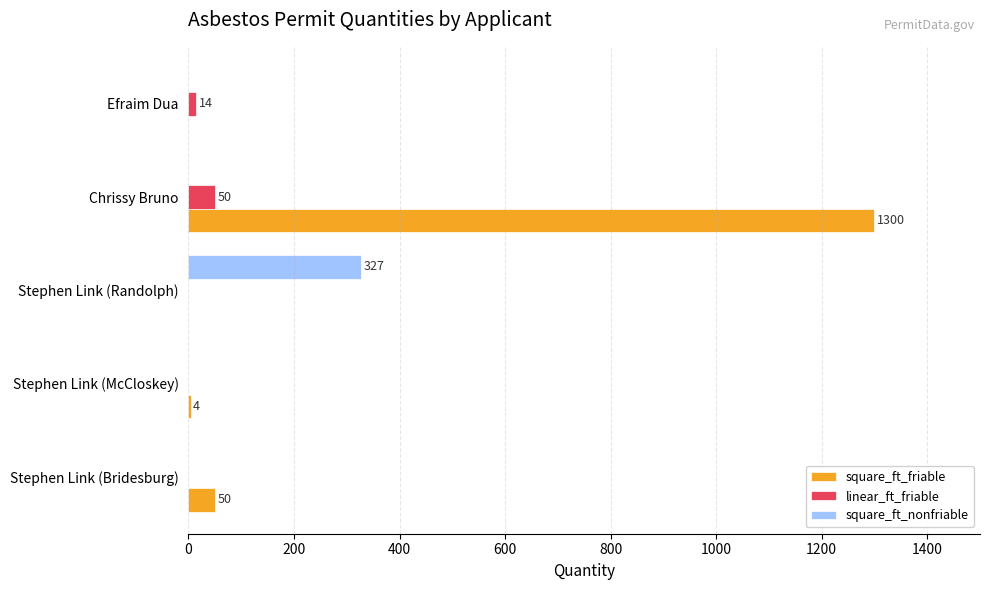

What is the total value across all series at Chrissy Bruno?

1350